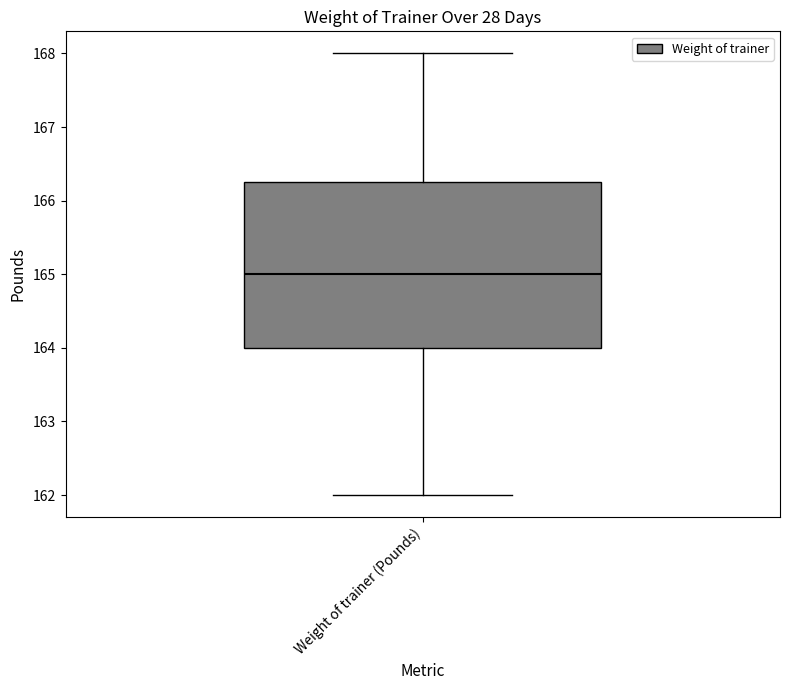

Read this box plot against the y-axis: the position of the median line, the range covered by the box, and the ends of both whiskers. The values are not printed on the chart, so give them approximately, as read against the axis.

median 165.0, box 164.0 to 166.3, whiskers 162.0 to 168.0